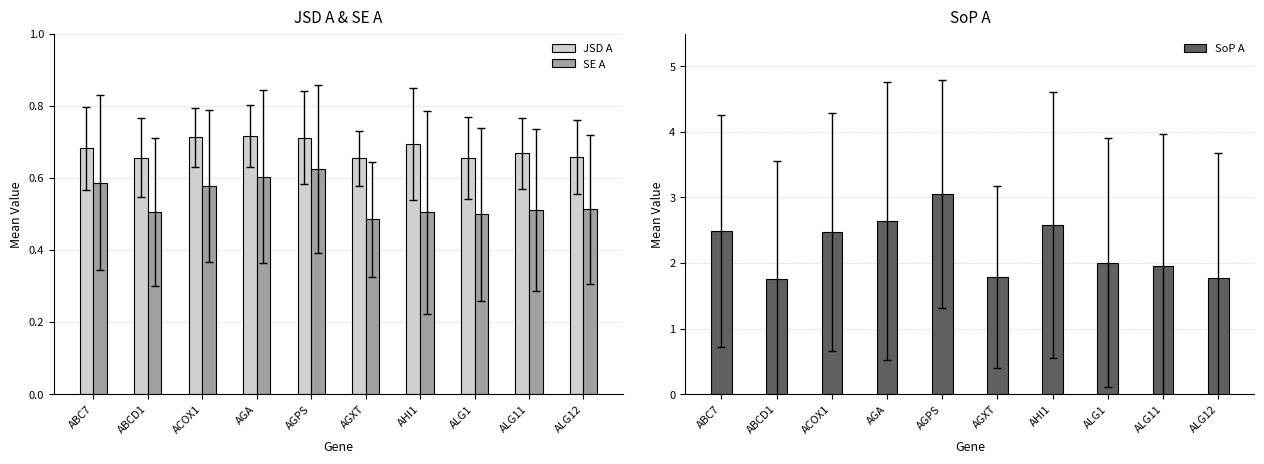

Count the SE A values in the range 0 to 1.

10